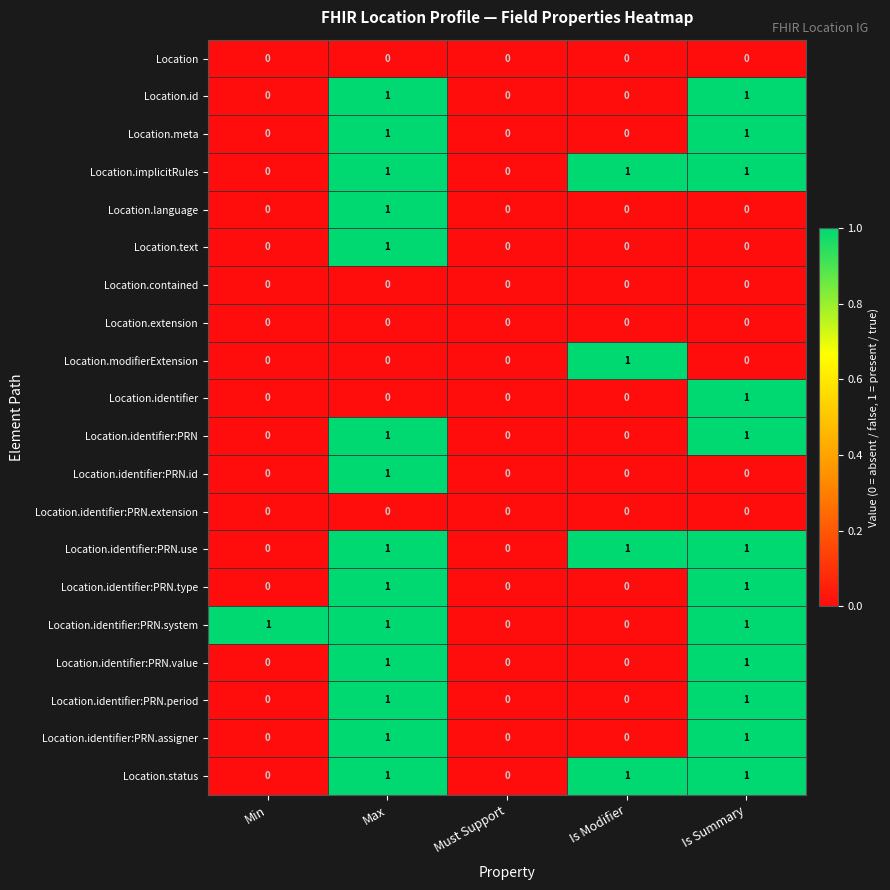

What is the total value across all series at Max?

14